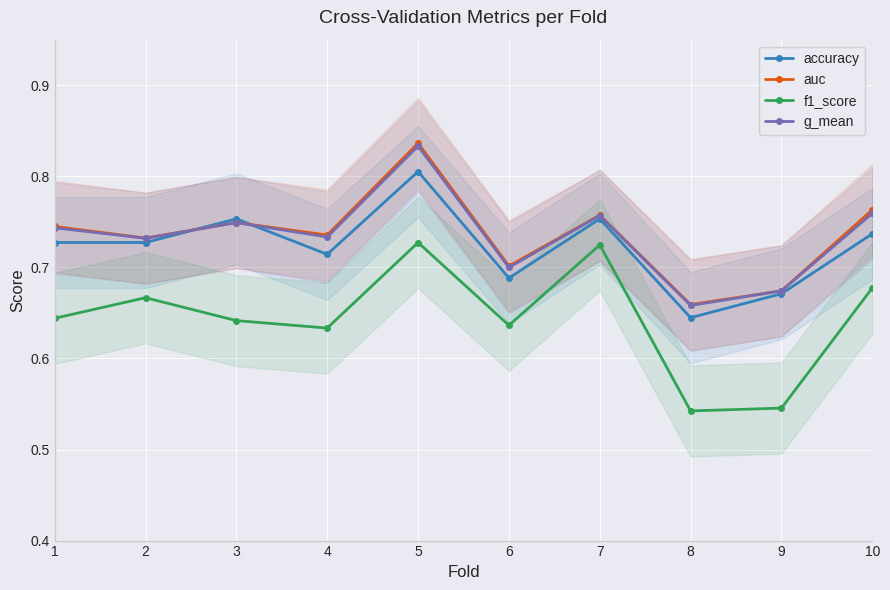

Rank the series by their maximum value, from lowest to highest.

f1_score, accuracy, g_mean, auc